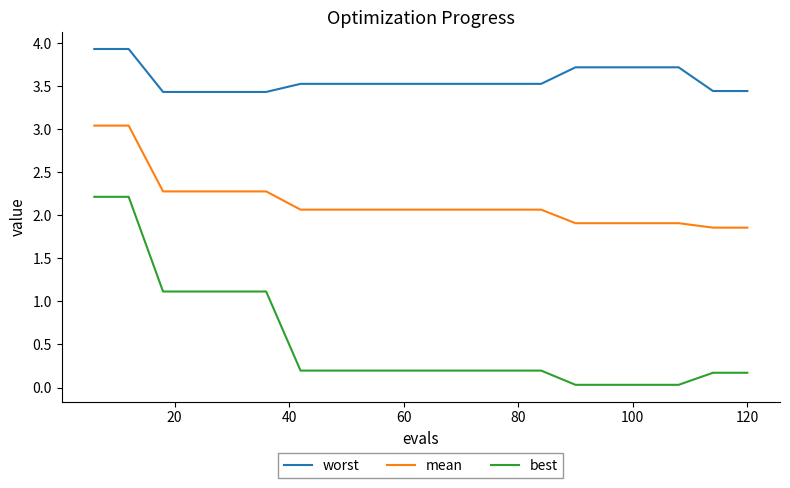

True or false: best and worst intersect in this chart.

False